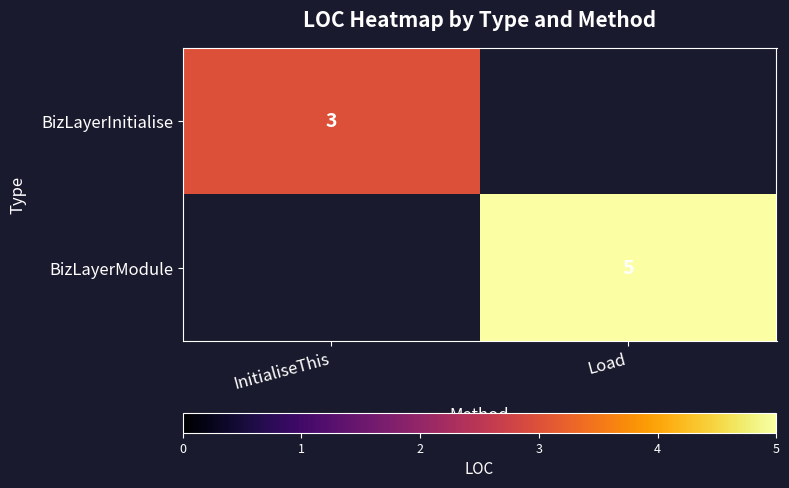

Which label corresponds to the smallest value in the chart?

InitialiseThis